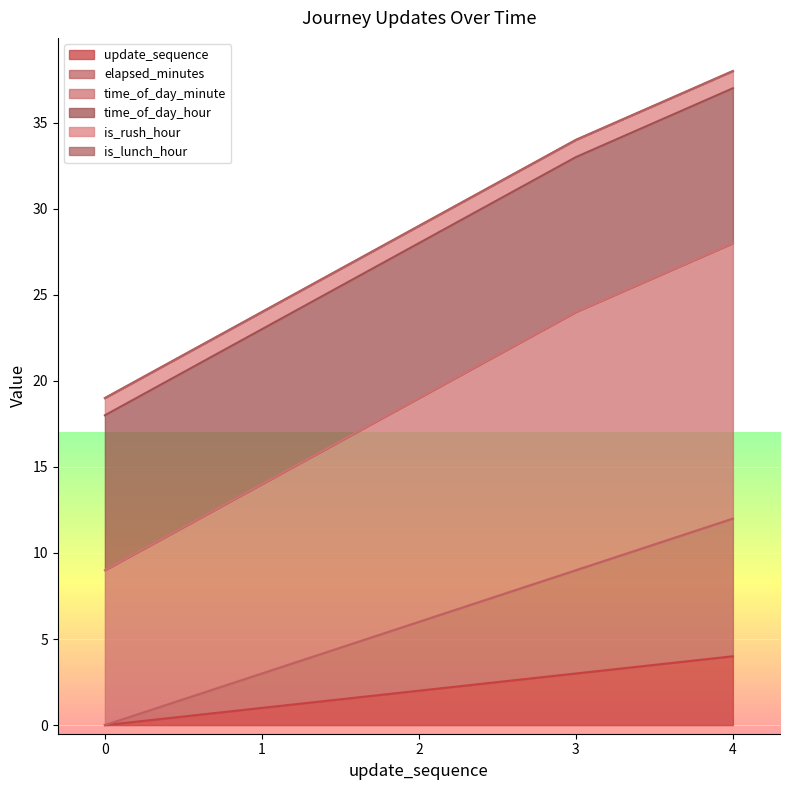

What is the average value of the update_sequence series?

2